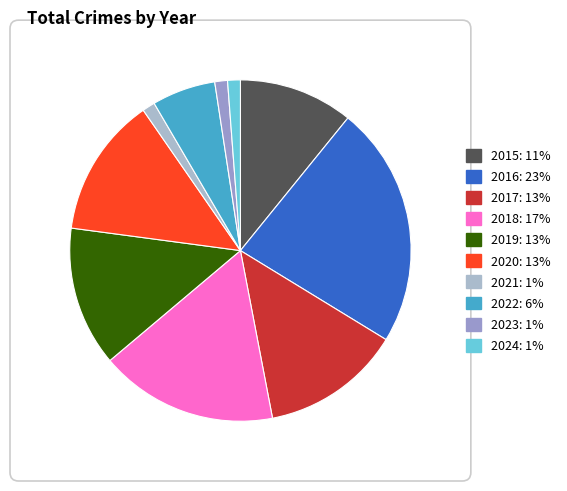

How many segments does this pie chart have?

10